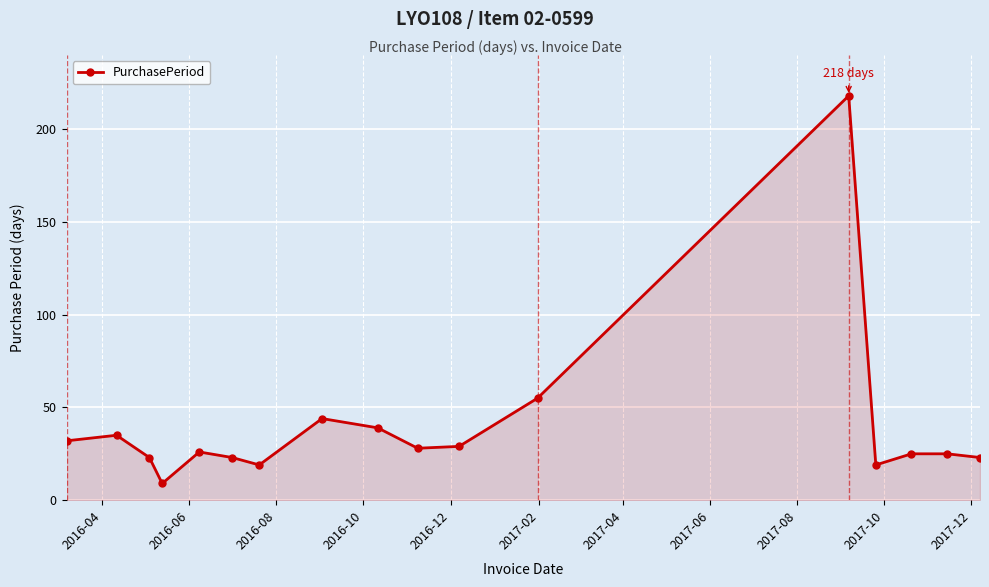

True or false: the data has more than 2 interior local peaks.

True